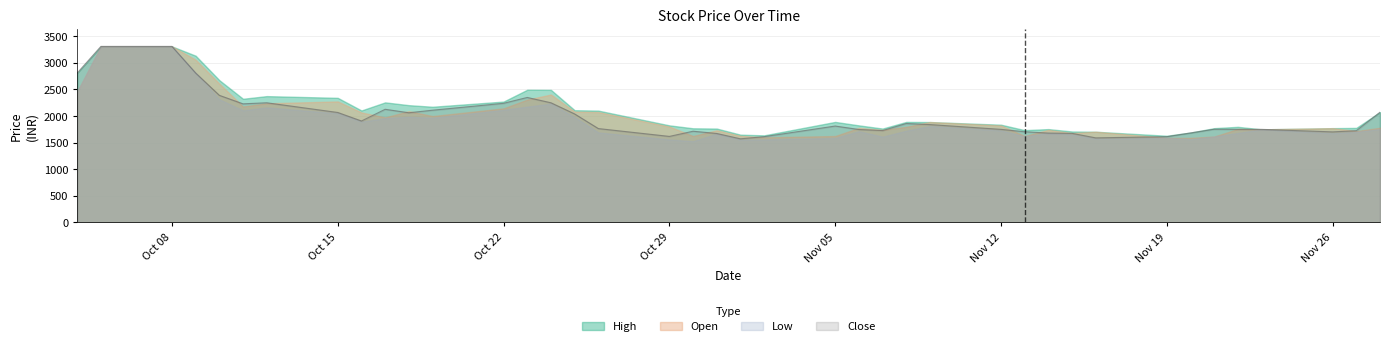

What is the label of the 35th point from the right?

2018-10-11